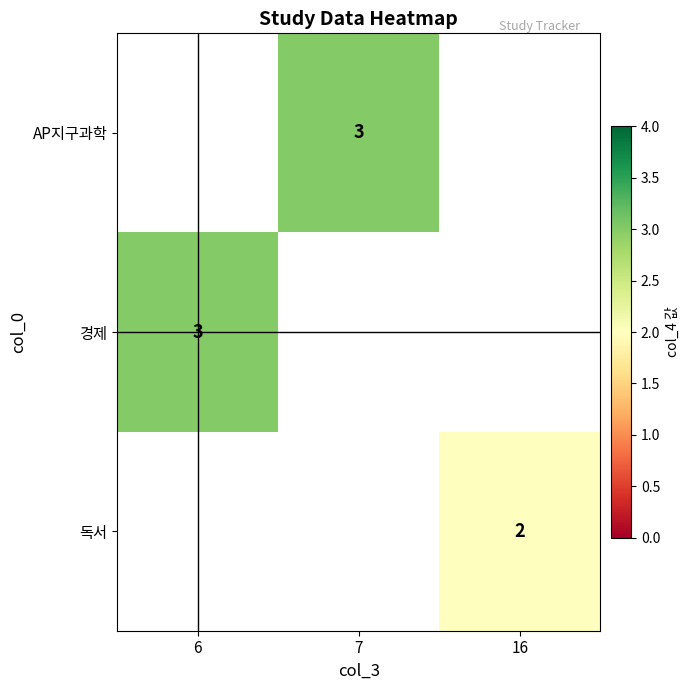

What is the smallest value displayed?

2.0